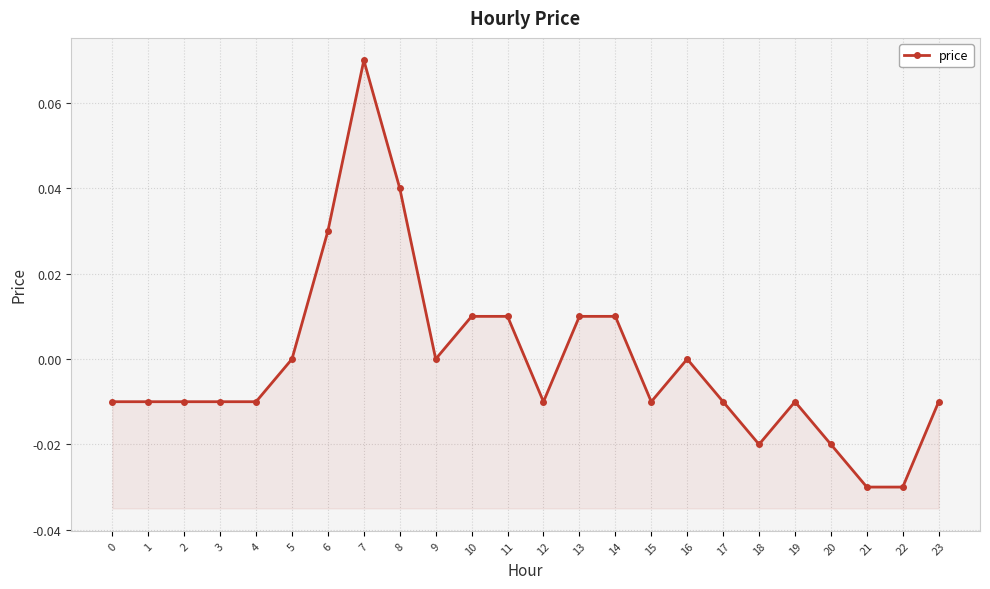

How many data points are above 0?

7